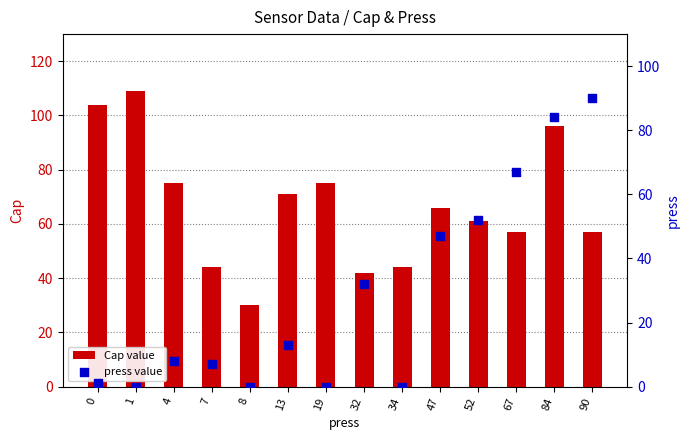

What are all the series names shown in the legend?

Cap value, press value